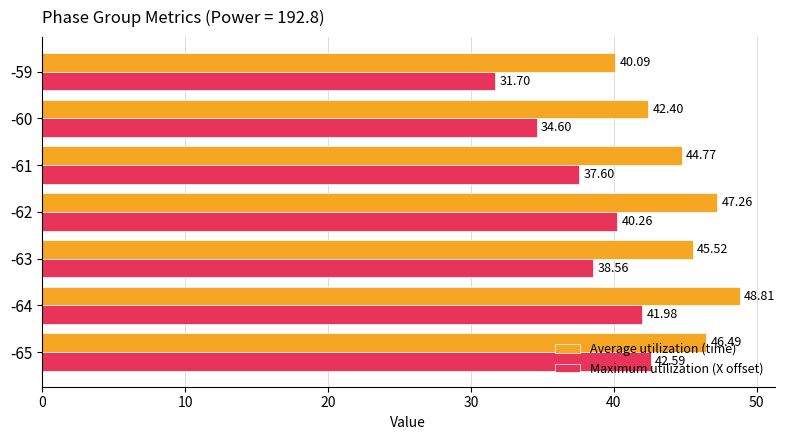

What is the difference between the maximum and second lowest values in the Average utilization (time) series?

6.4